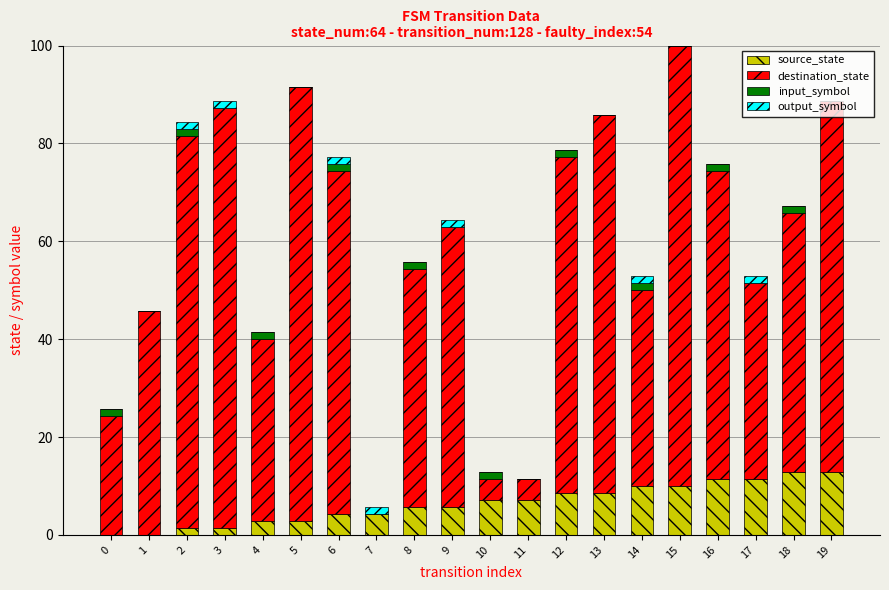

At which category is the sum across all series the highest?

15